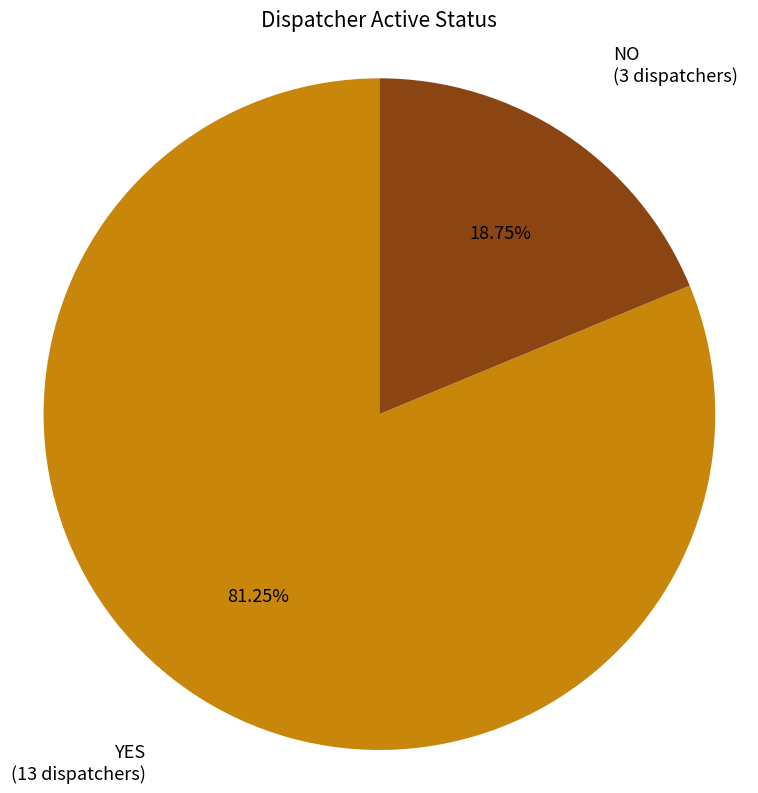

Is it true that NO is 28% of the pie?

False